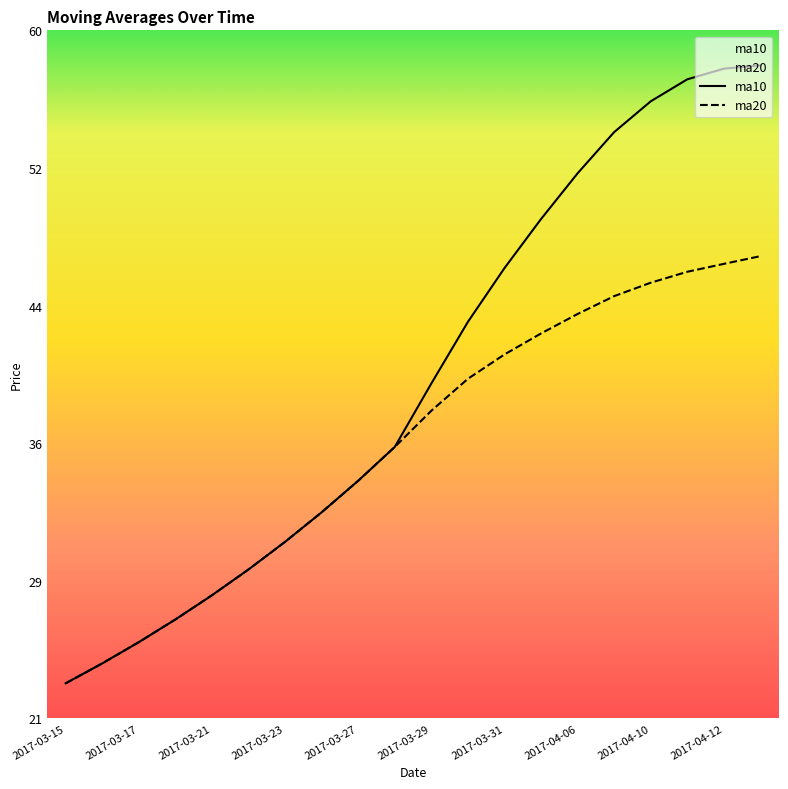

Between 2017-03-22 and 2017-03-31, which is larger?

2017-03-31